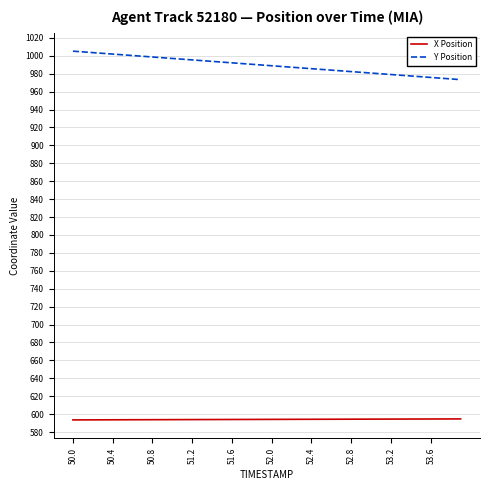

Which series has the widest spread of values?

Y Position